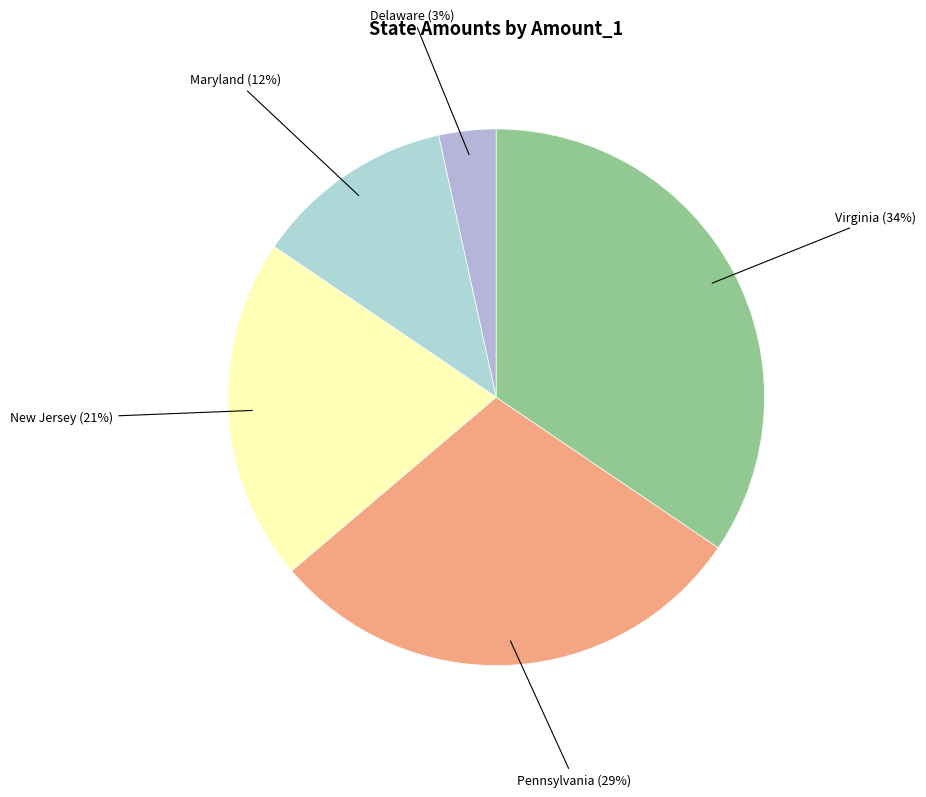

Does any single category account for the majority?

No